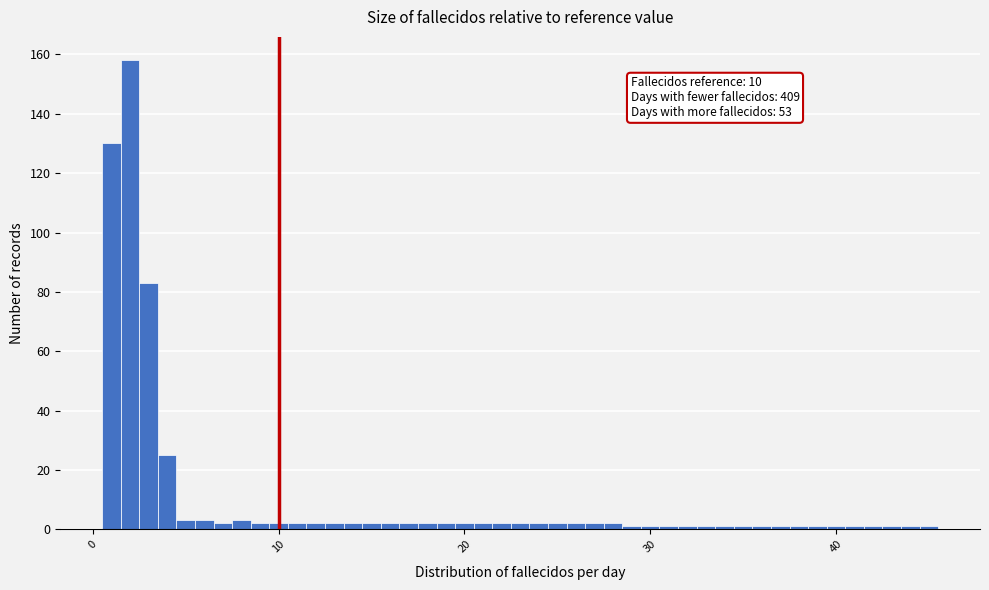

Read against the x-axis, roughly where is the centre of the tallest bar?

2